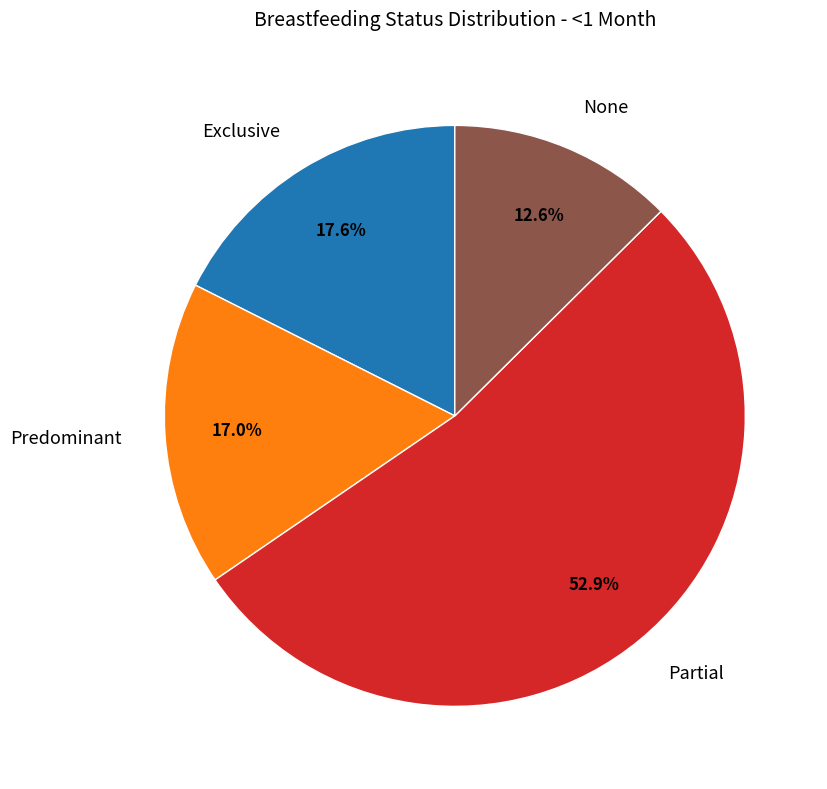

Is there any slice that represents more than half of the pie?

Yes